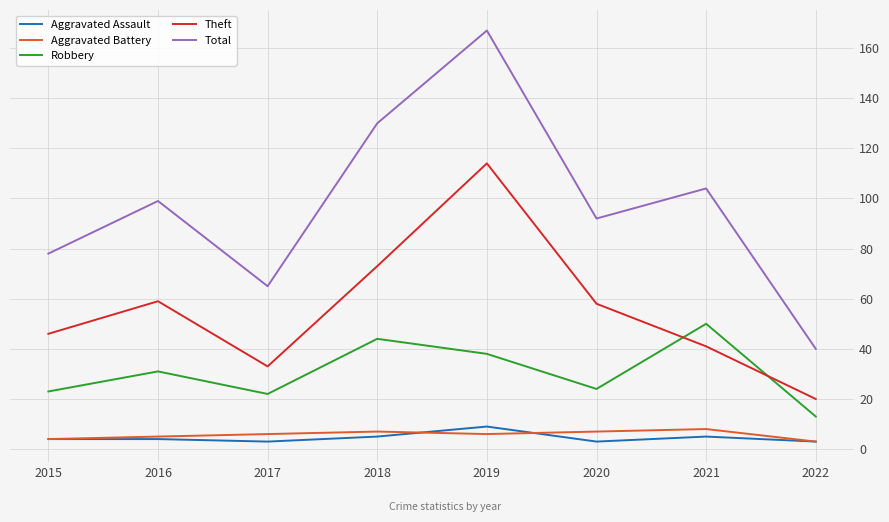

At which category is the sum across all series the highest?

2019